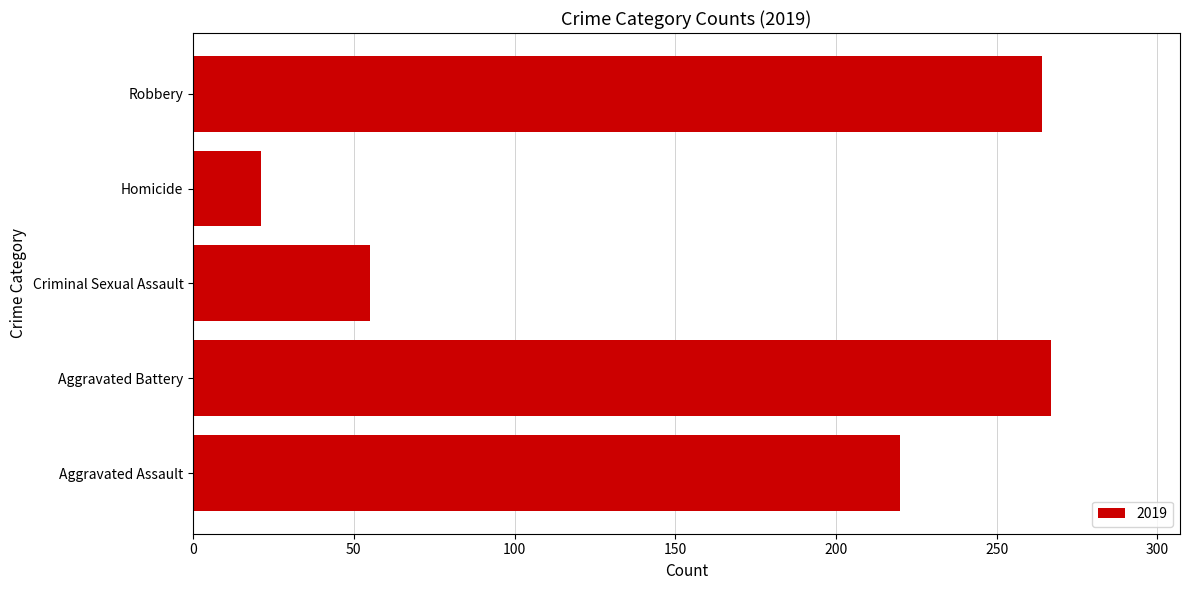

True or false: the data shows 264 at Robbery.

True